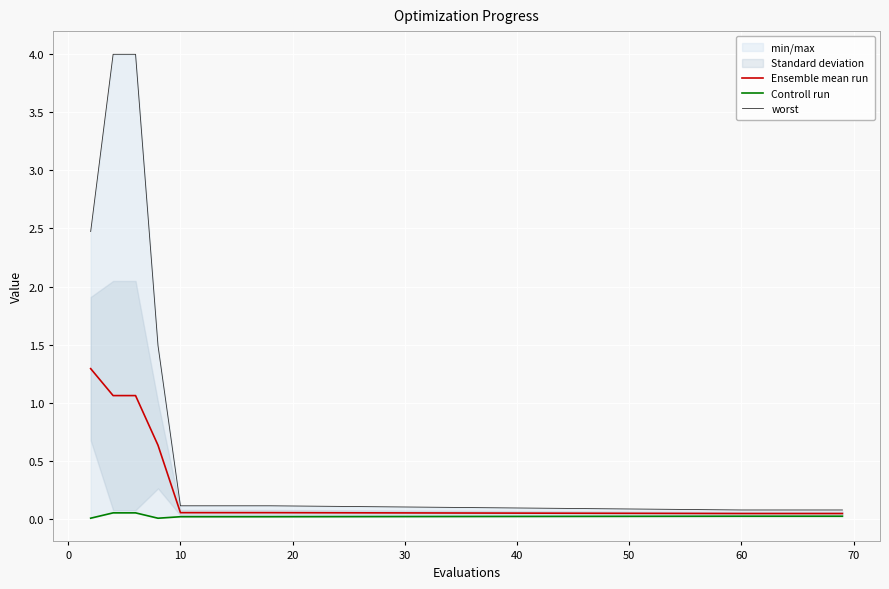

What is the highest value of the Ensemble mean run series?

1.3